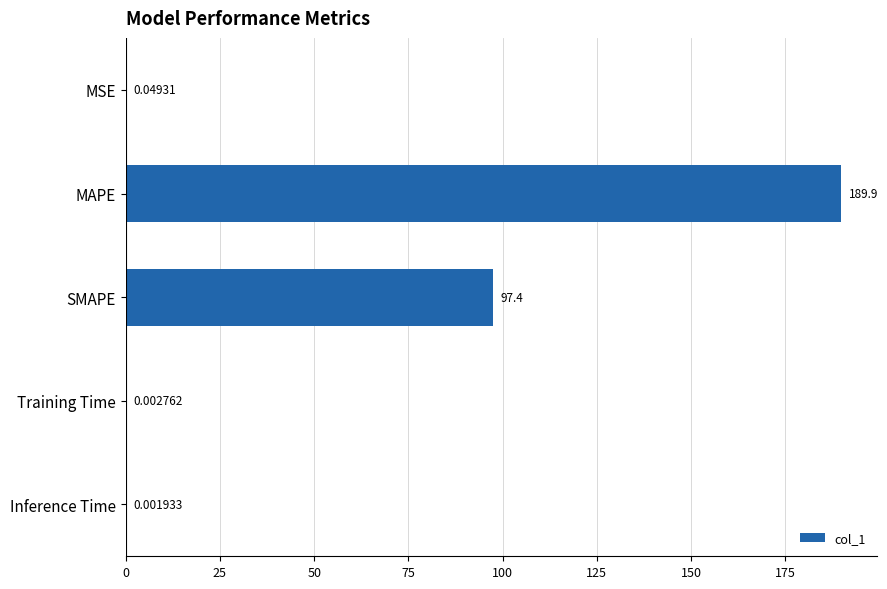

Are the bars horizontal?

Yes